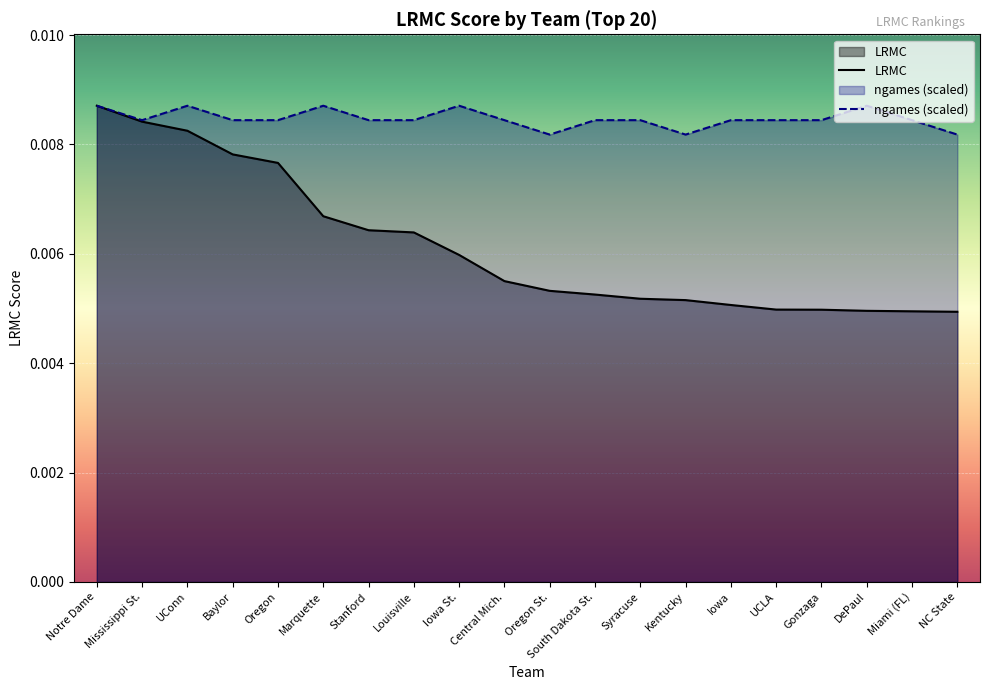

At how many categories does at least one series exceed 0?

20